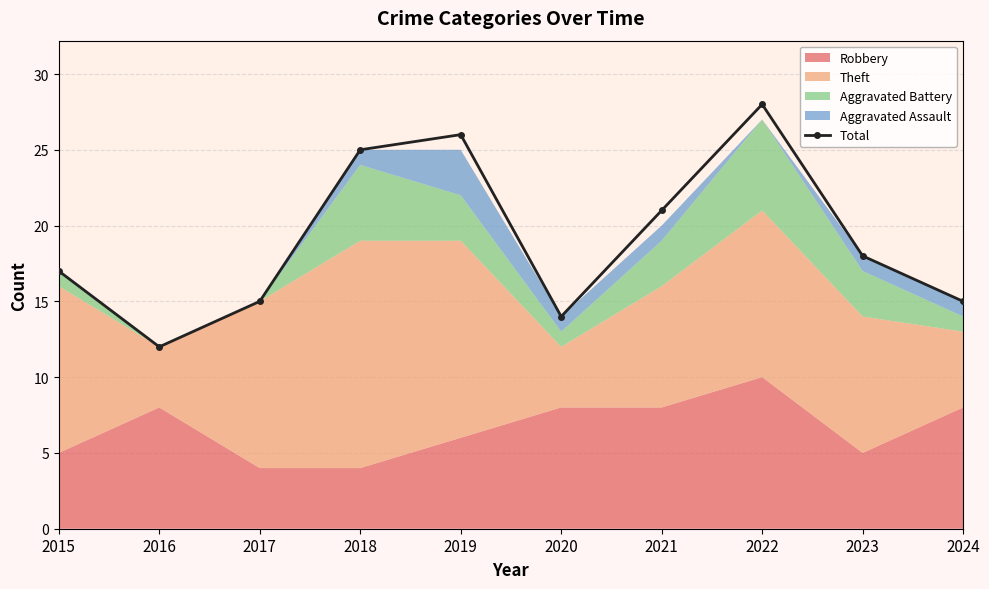

How many interior local peaks (higher than both neighbors) does the data have?

2